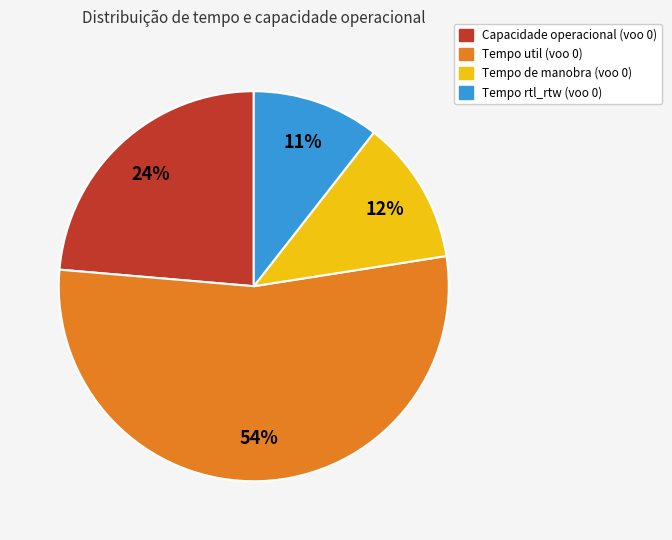

Is there any slice that represents more than half of the pie?

Yes